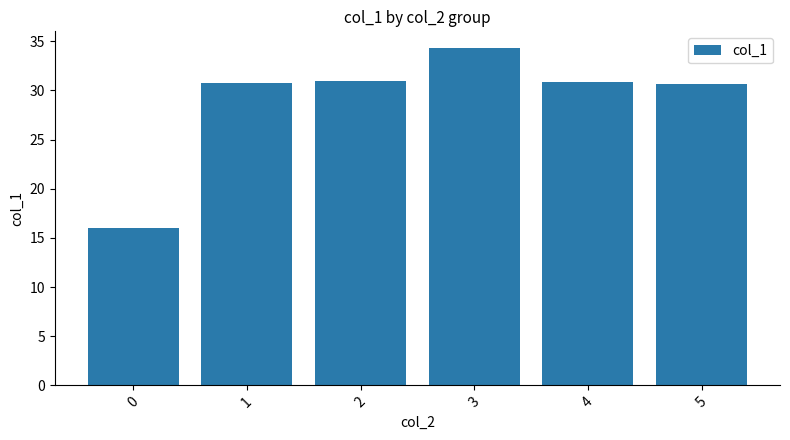

What is the change in value from 1 to 4?

+0.1